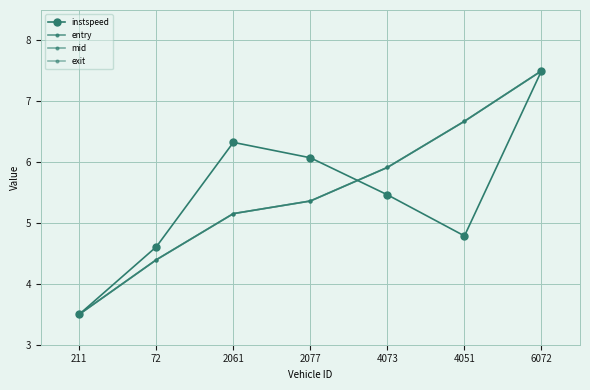

True or false: entry has a value of 5.2 at 2061.

True